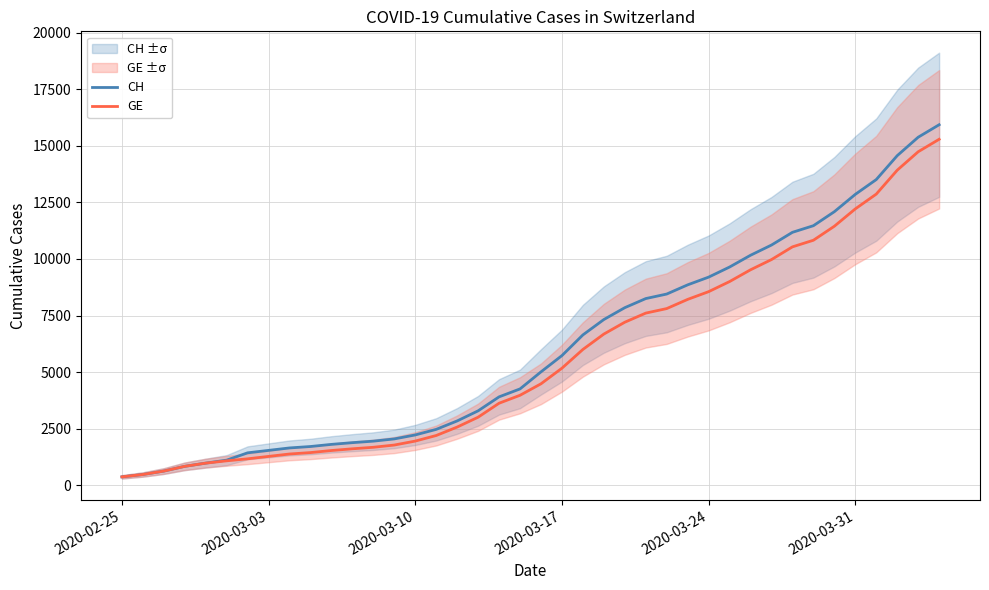

What is the maximum value for CH?

15926